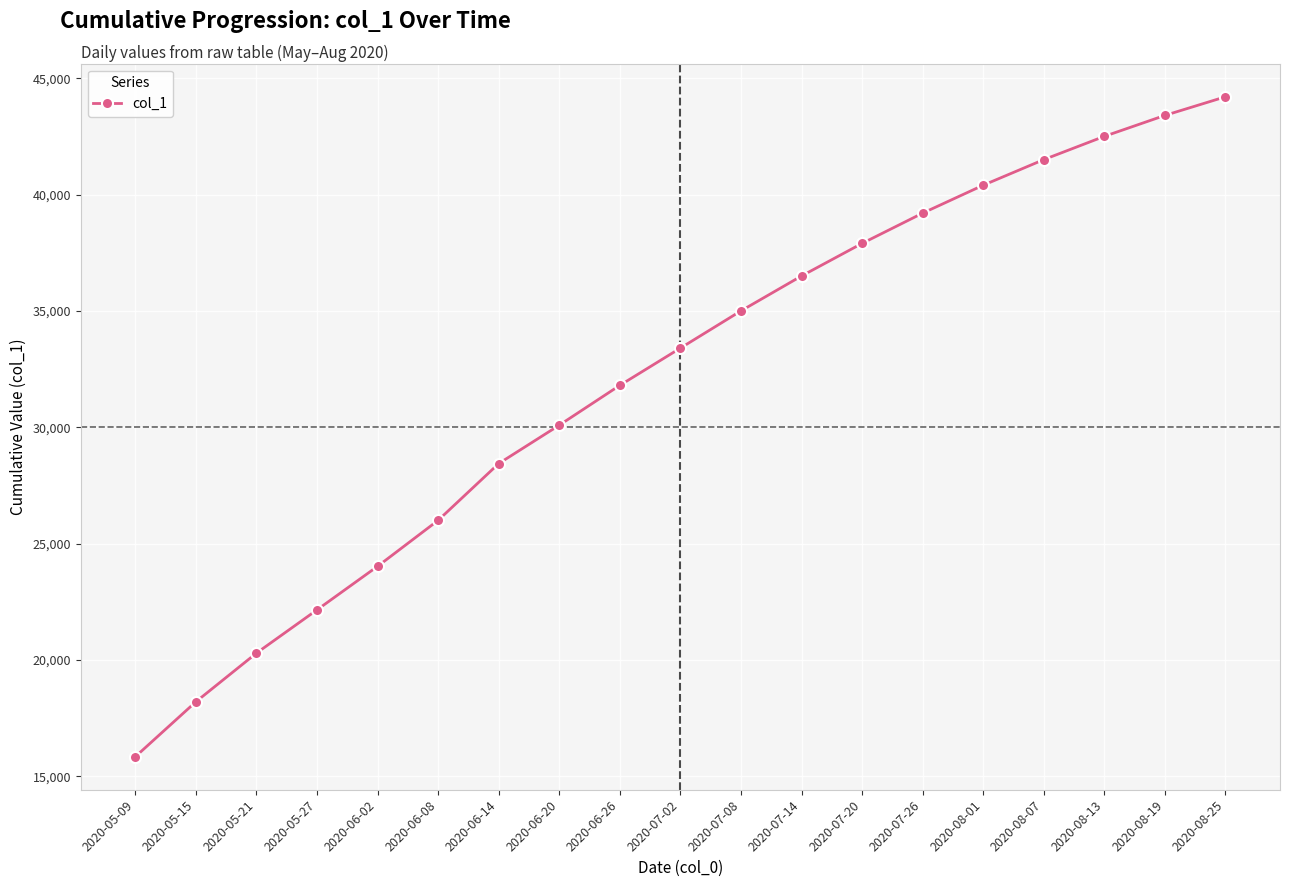

How many lines are shown in the chart?

1